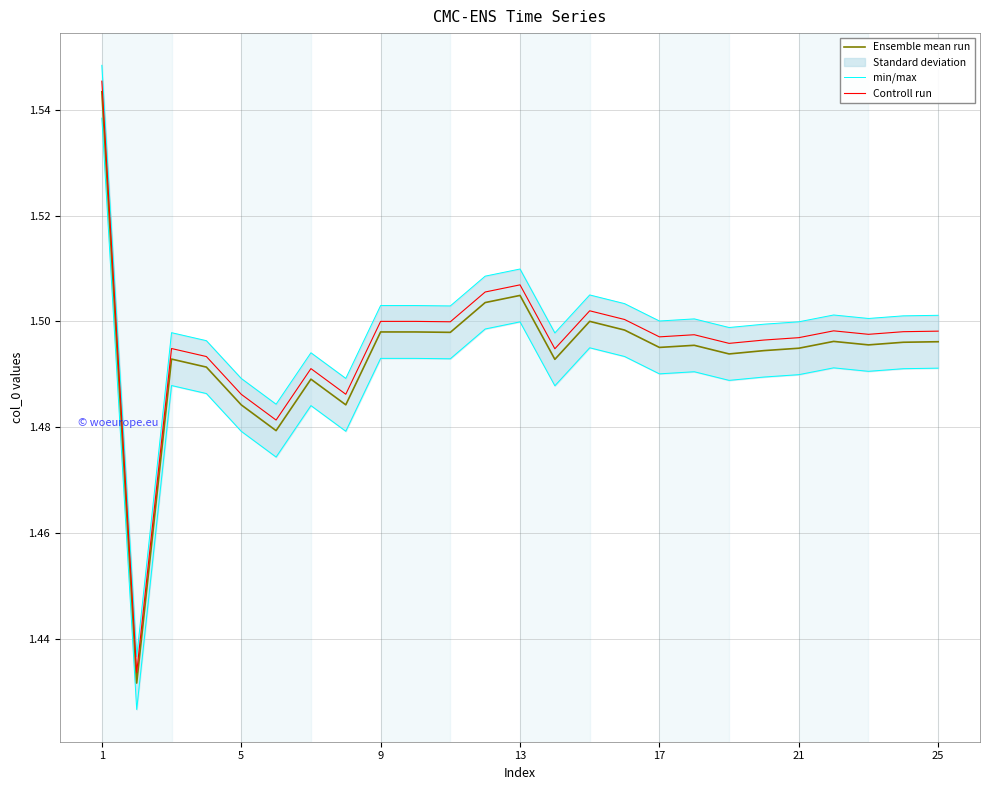

Rank the series by their average value, from highest to lowest.

min/max, Controll run, Ensemble mean run